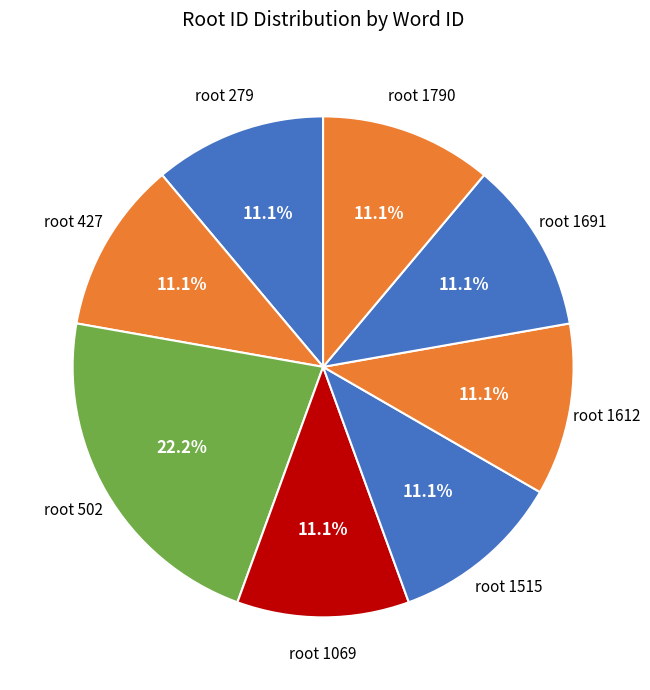

How many slices are in this pie chart?

8